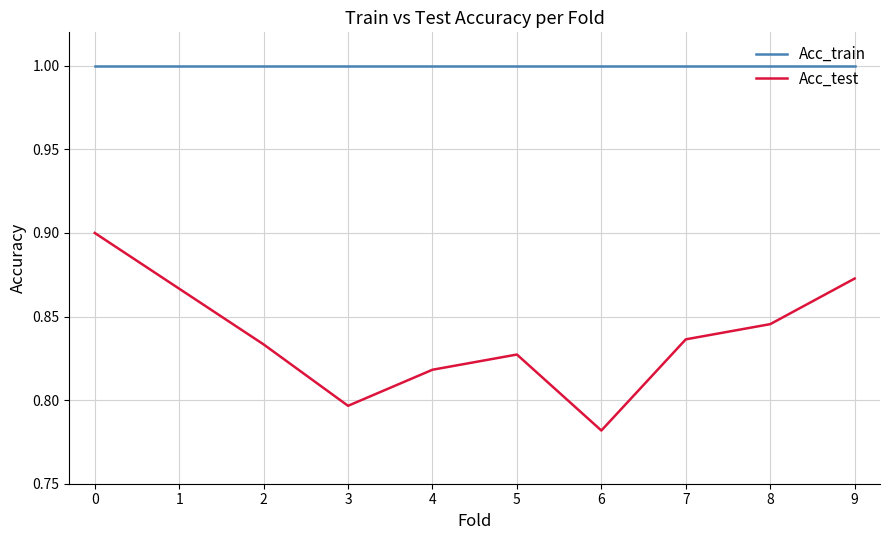

In Acc_test, how many points are lower than both neighbors (excluding endpoints)?

2